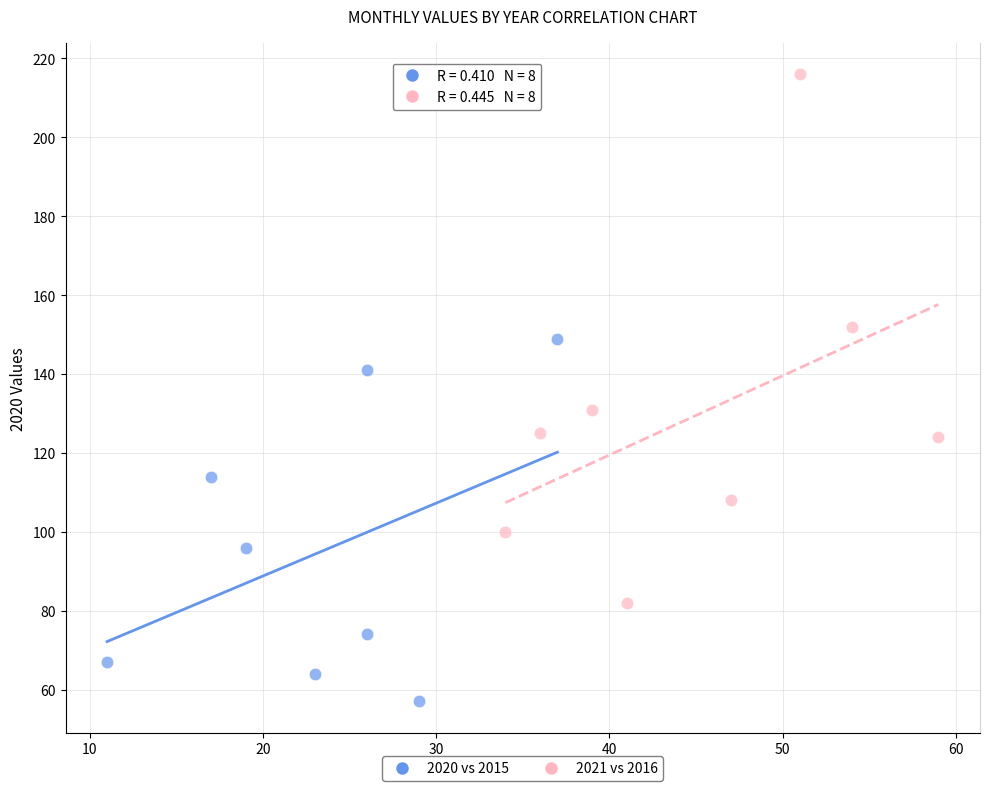

Which series reaches the maximum Y coordinate?

2021 vs 2016